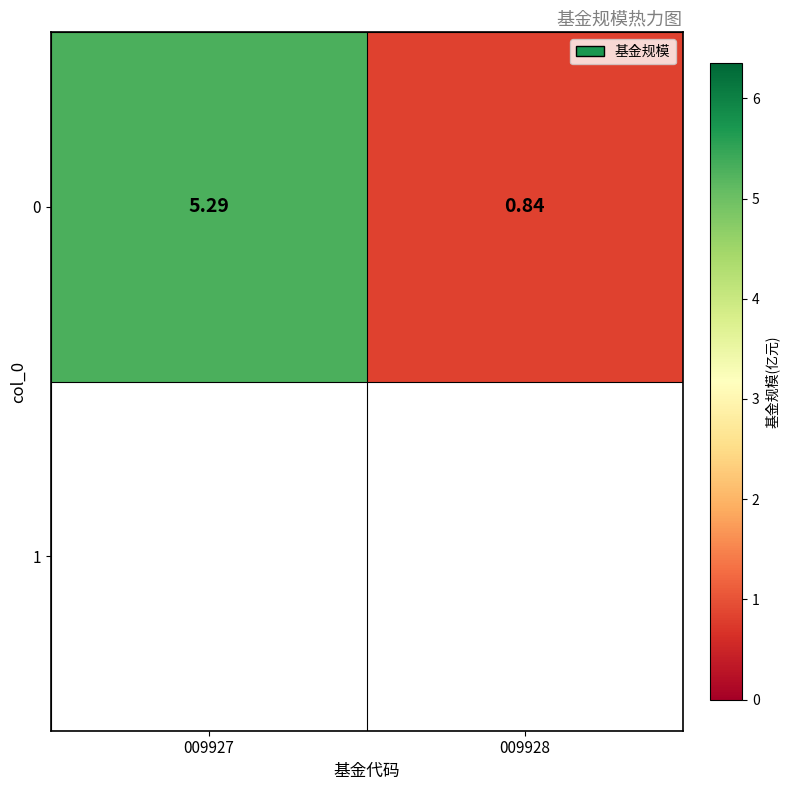

What is the greatest value displayed?

5.3